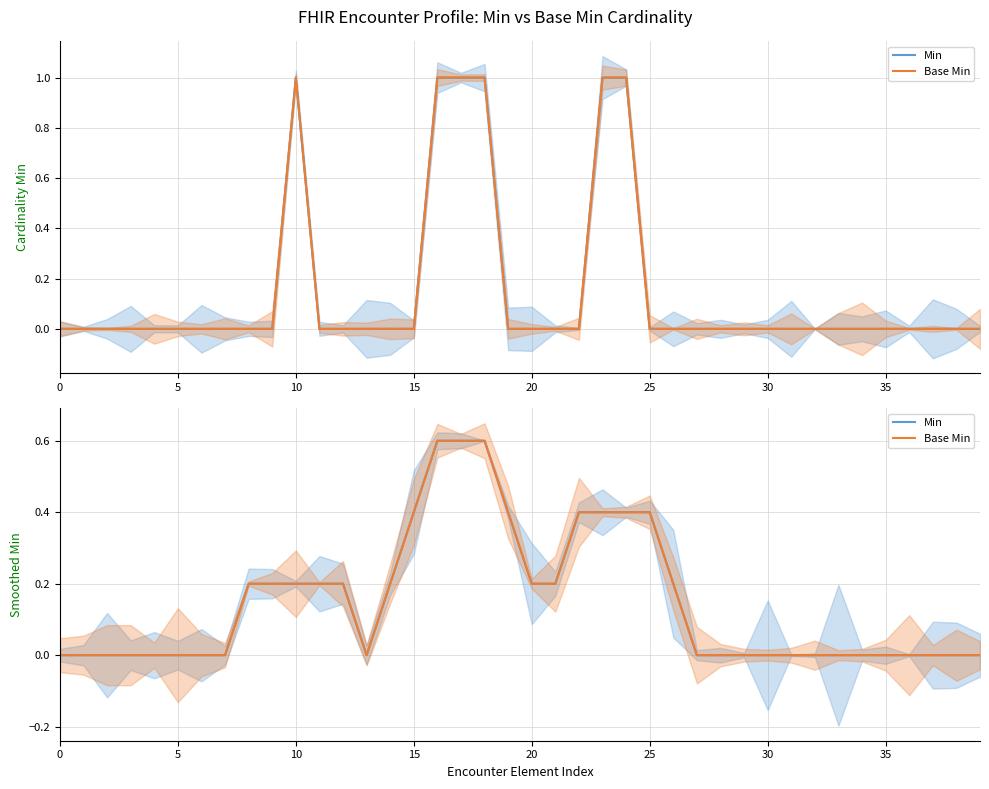

At 29, list the series in order from largest to smallest.

Min, Base Min